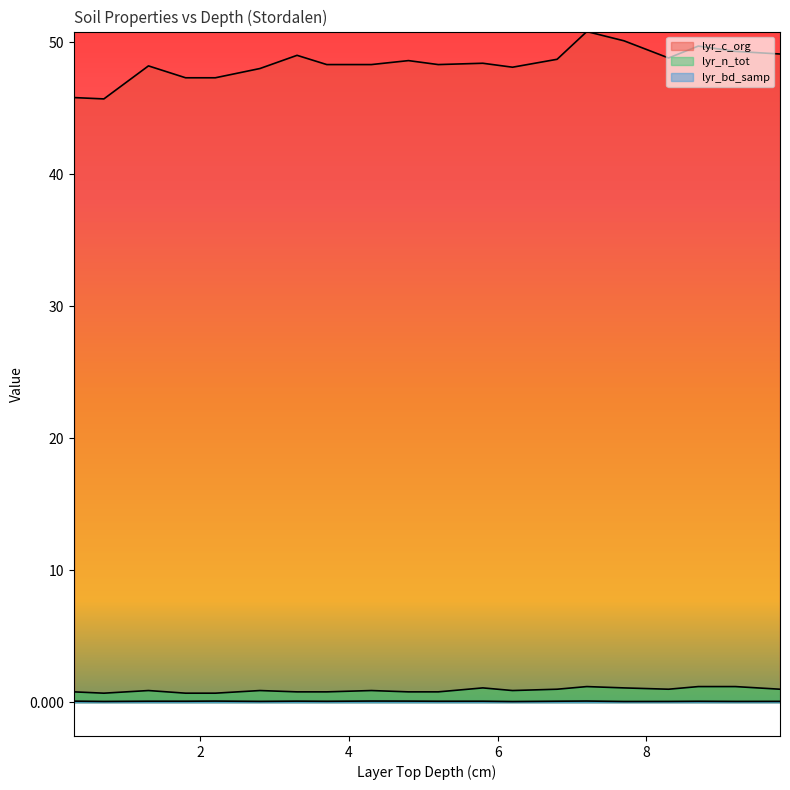

What is the sum of all lyr_c_org values?

967.8